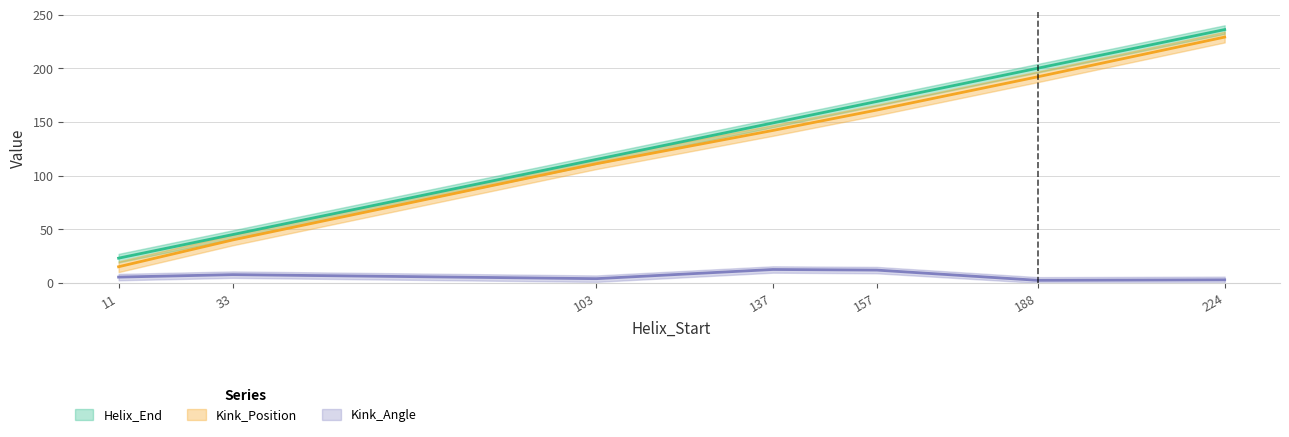

Which series has the largest total across all categories?

Helix_End